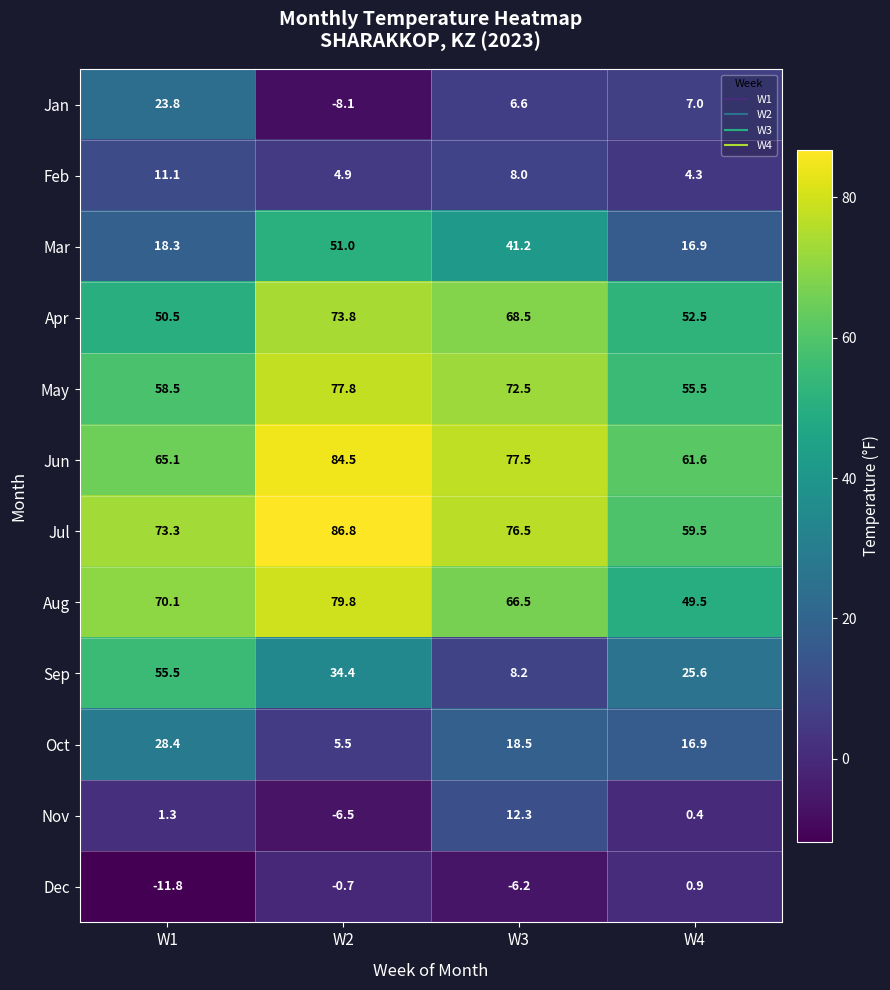

Rank the series at W2 from lowest to highest value.

Jan, Nov, Dec, Feb, Oct, Sep, Mar, Apr, May, Aug, Jun, Jul